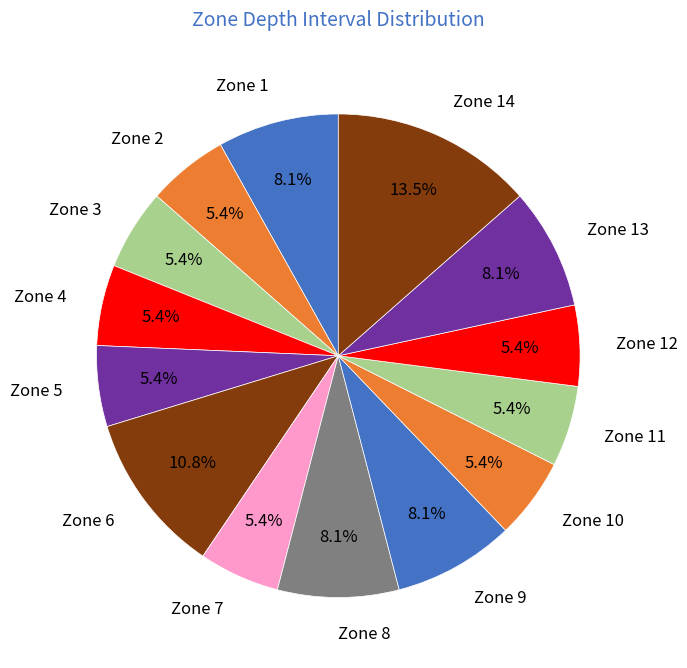

How many slices are in this pie chart?

14